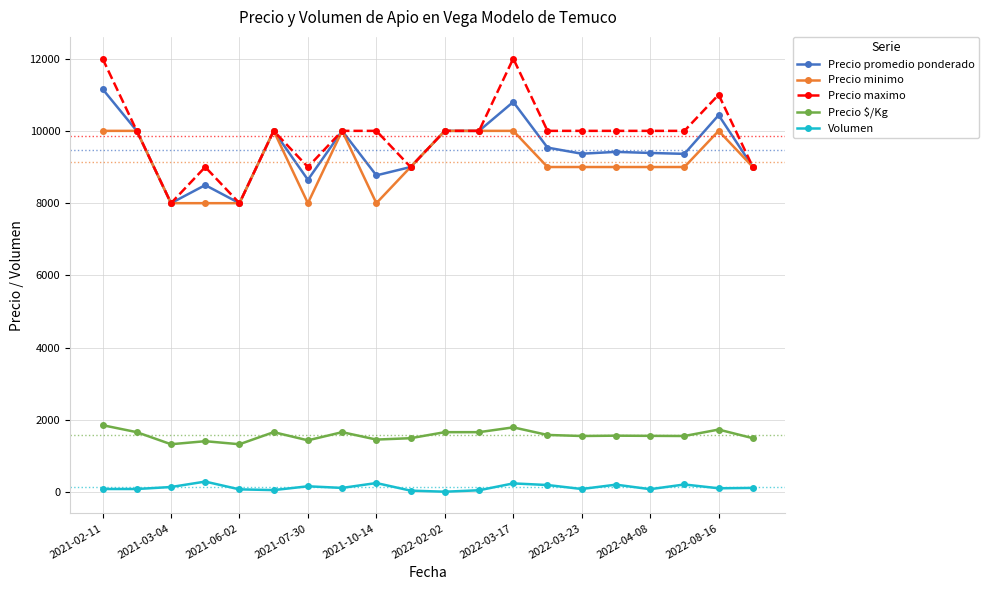

Which series has the largest range (max minus min)?

Precio maximo